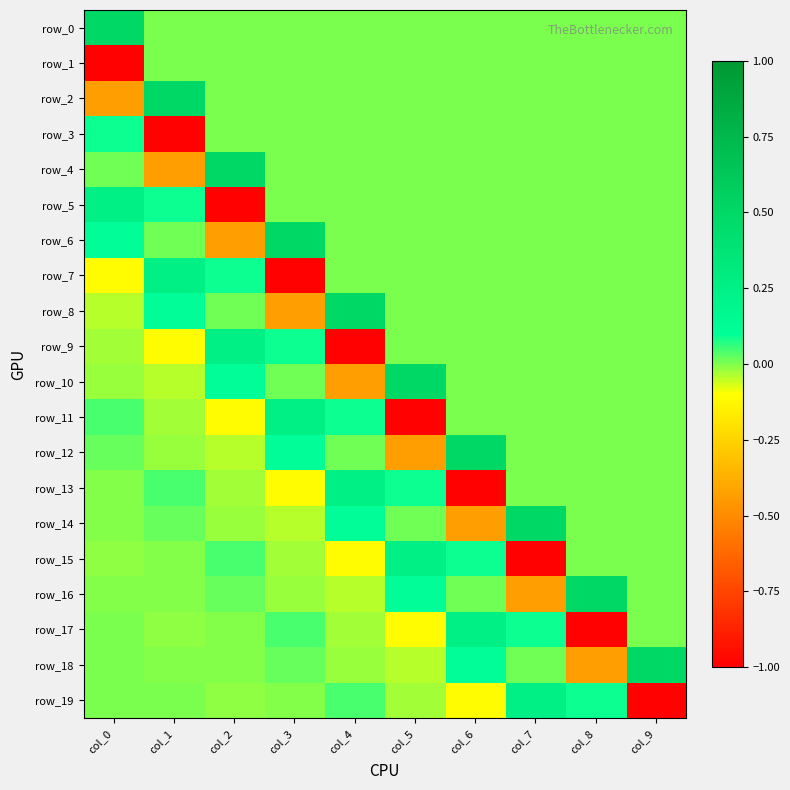

What is the lowest value of the row_15 series?

-1.0